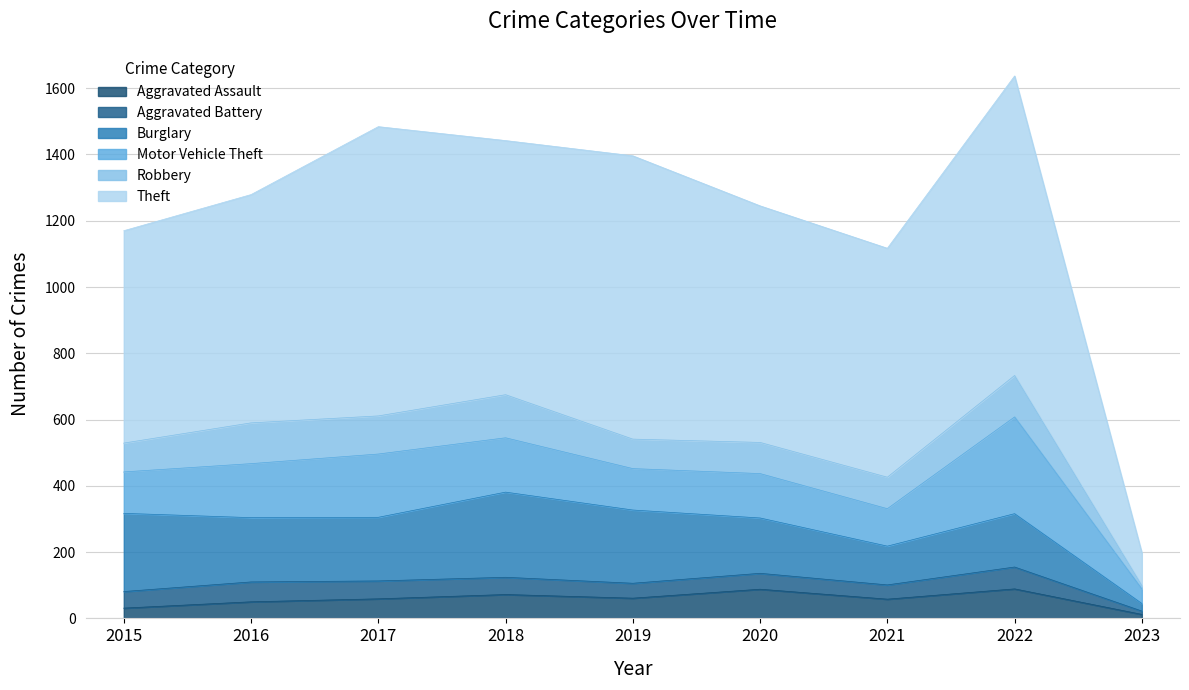

The value of Aggravated Assault at 2015 is 31. True or false?

True